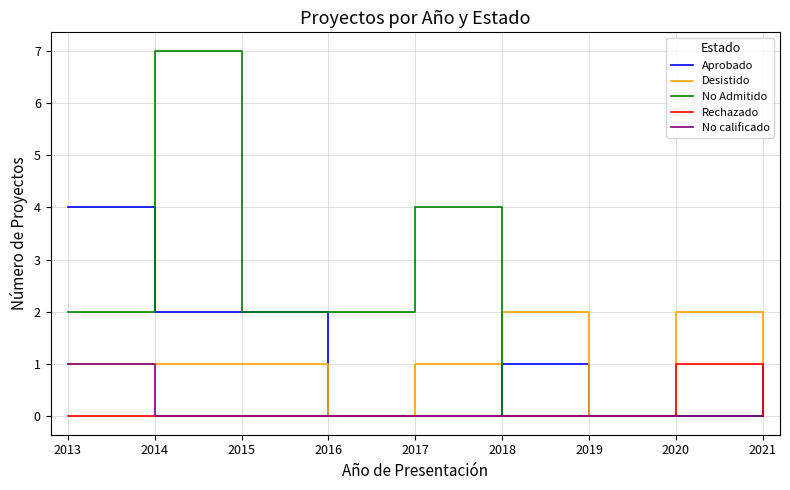

Between 2017 and 2019, which series saw the biggest shift?

No Admitido